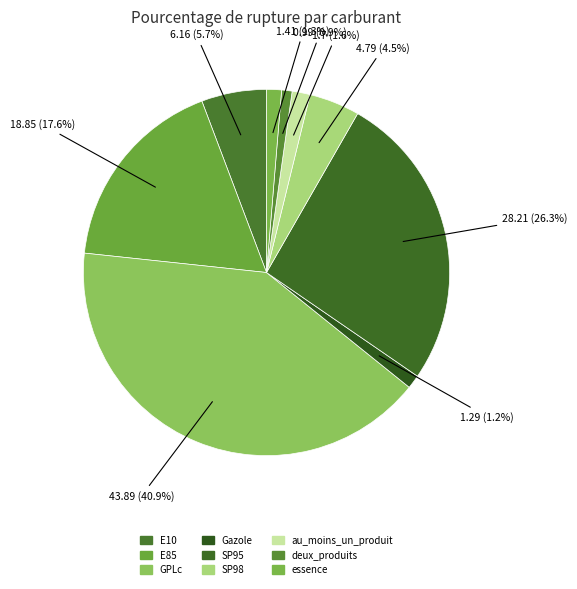

To the nearest percent, what is the difference between the largest and smallest slice percentages?

40%